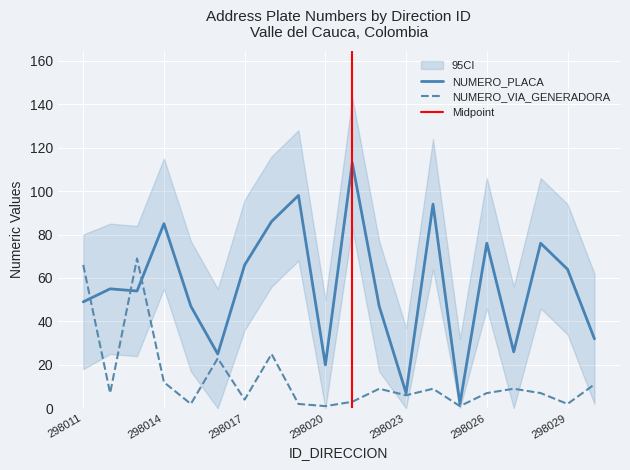

At which label is NUMERO_VIA_GENERADORA_DIRECCION closest to 35?

298018